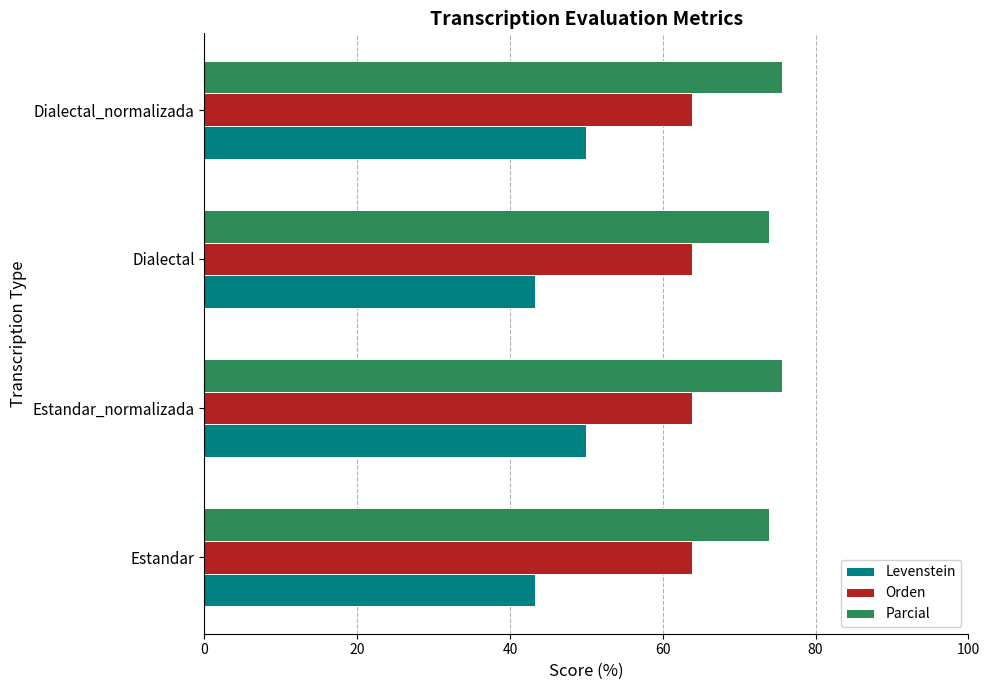

What value does the Parcial series have at Estandar_normalizada?

75.6